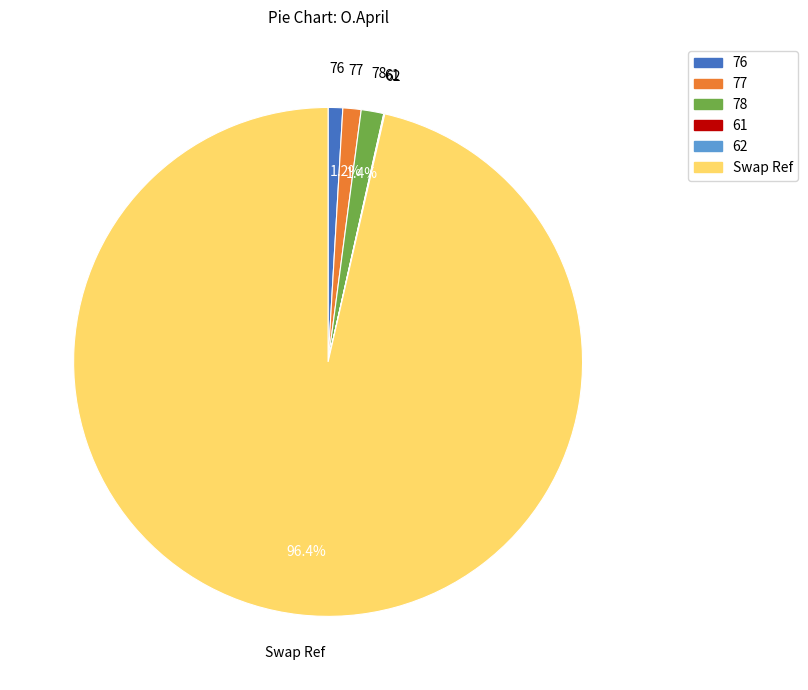

Is there a majority slice in this chart?

Yes